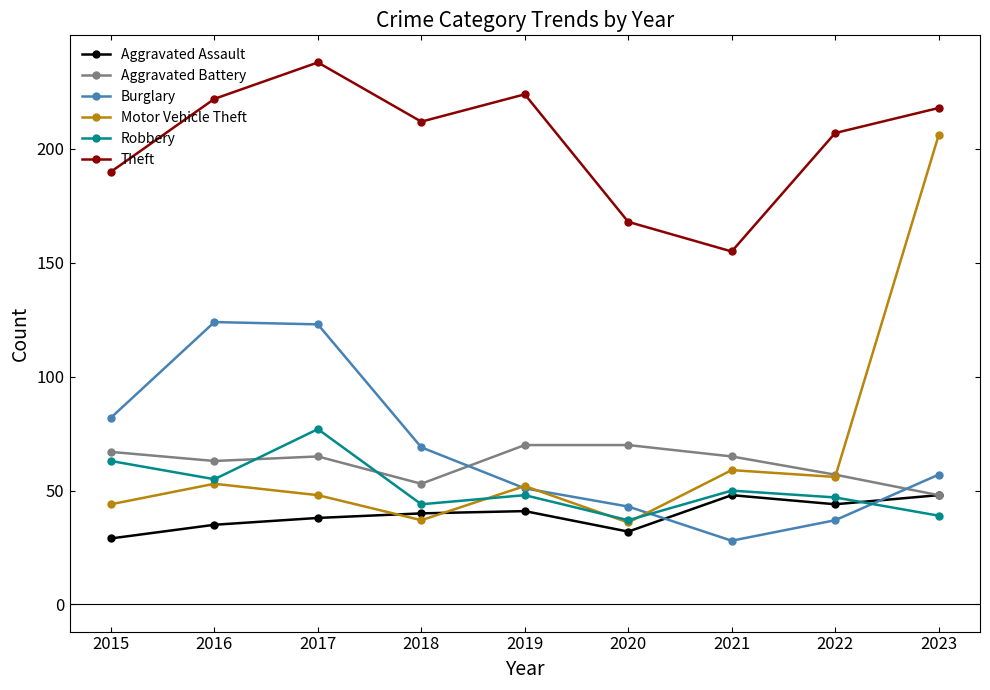

The value of Burglary at 2021 is 37. True or false?

False